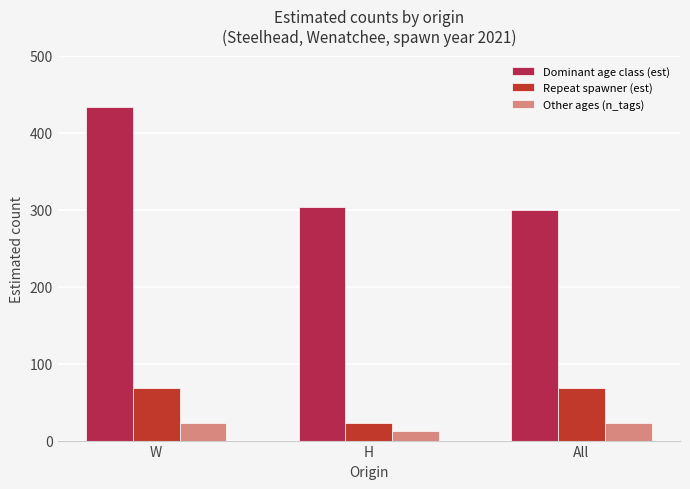

The value of Repeat spawner (est) at W is 68. True or false?

True